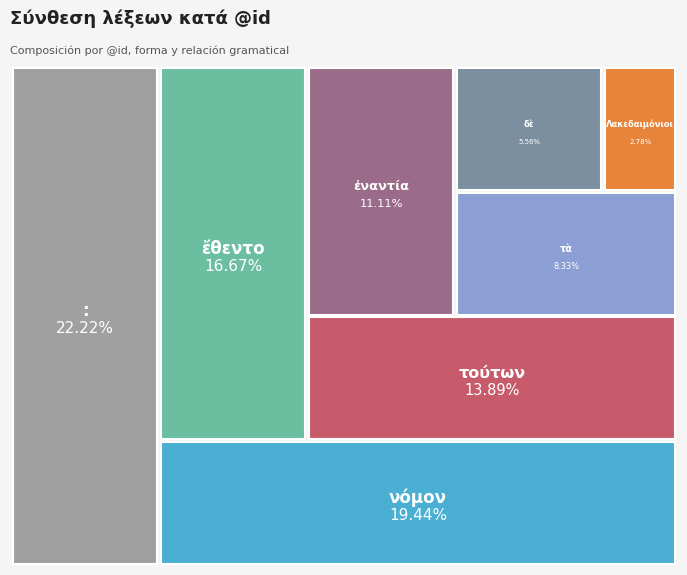

To the nearest percent, what is the average slice percentage?

12%